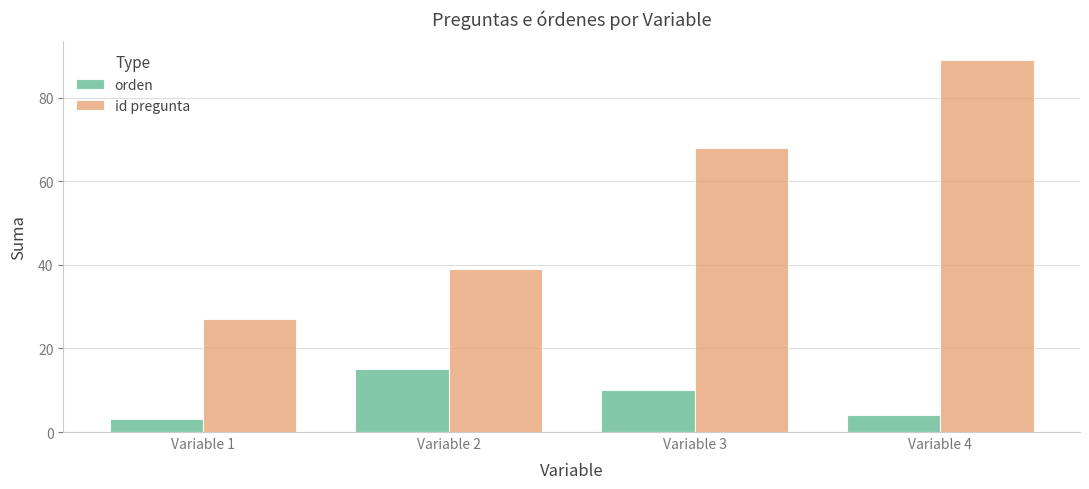

What is the sum of the orden values at Variable 1 and Variable 2?

18